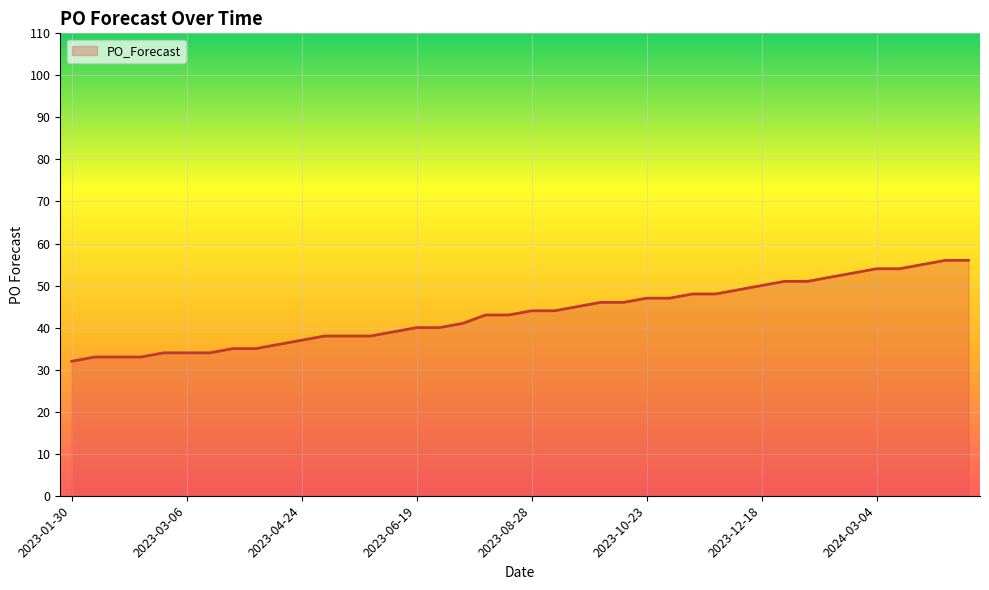

What is the difference between the maximum and minimum values?

24